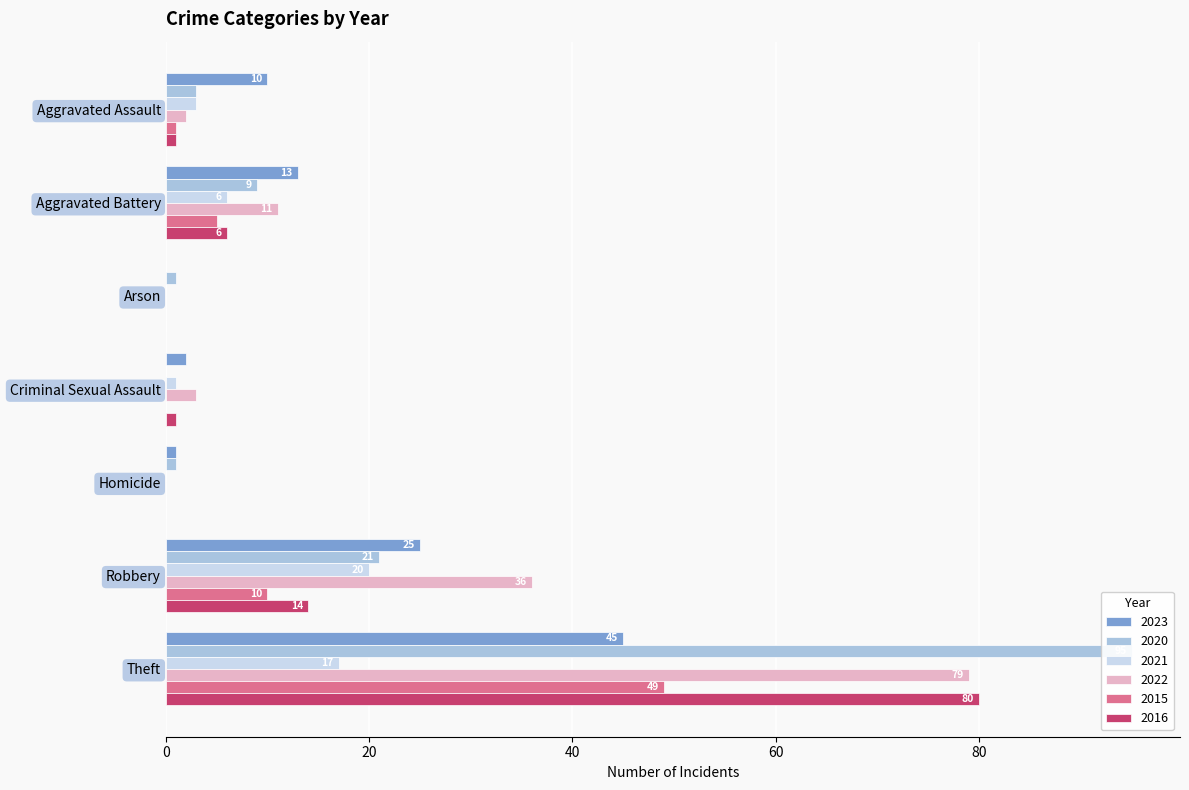

Is it true that 2022 equals 2 at Aggravated Assault?

True